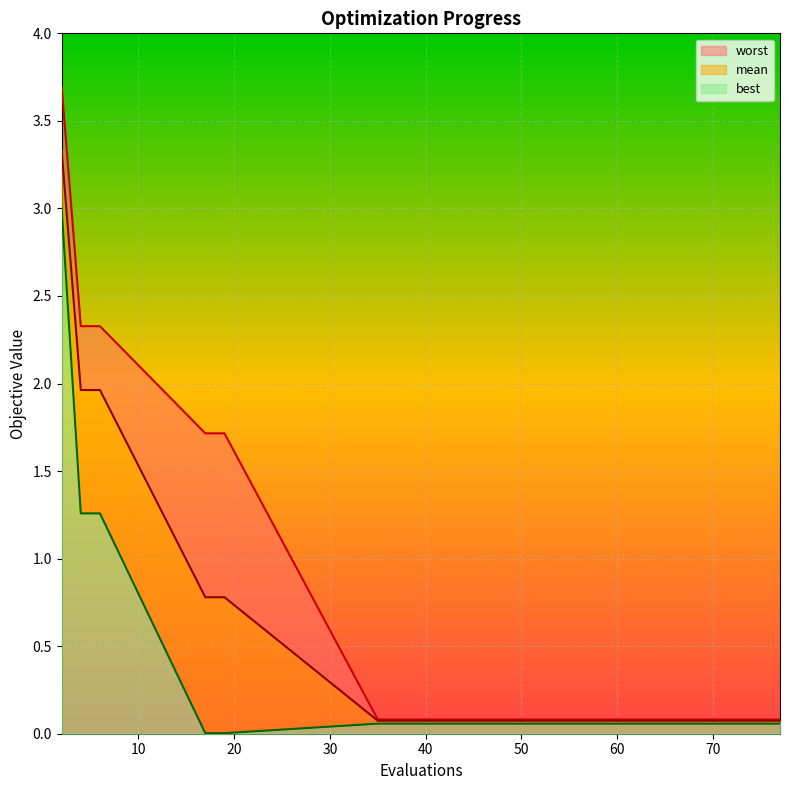

What is the difference between the mean values at 4 and 19?

1.2